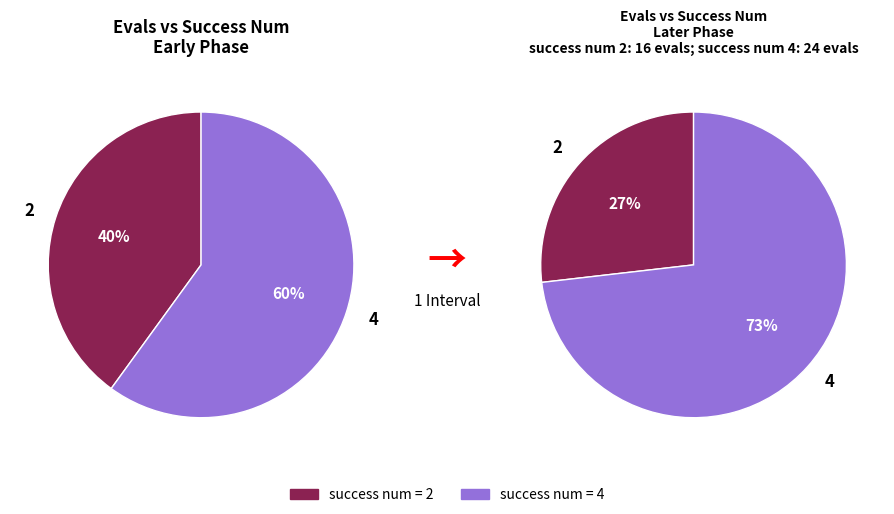

What is the largest slice in the pie chart?

4